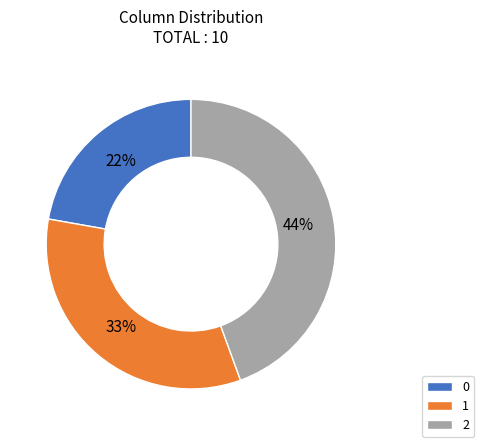

To the nearest percent, what portion does 0 represent?

22%